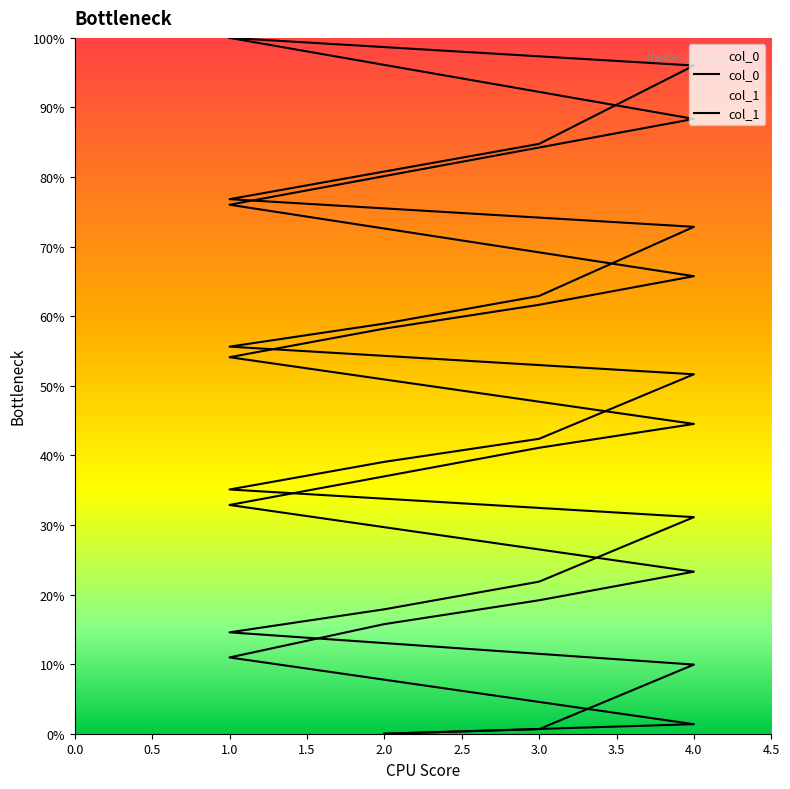

Between which two adjacent categories do col_1 and col_0 first intersect?

3 and 4